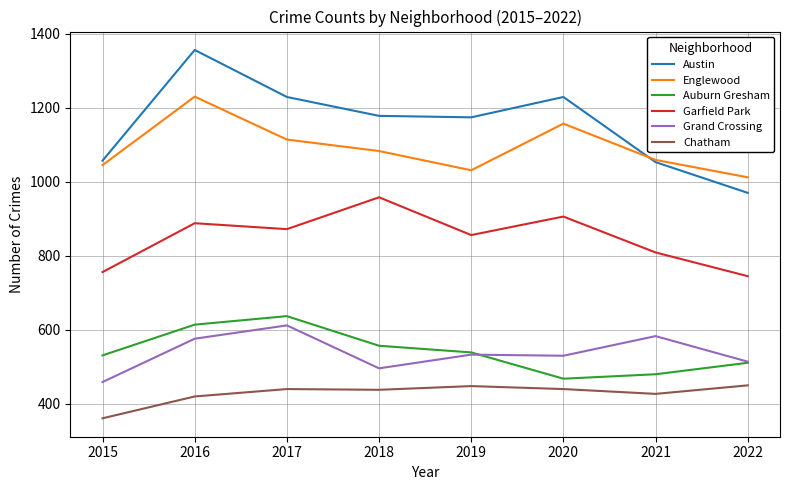

True or false: Garfield Park and Auburn Gresham cross at least once.

False